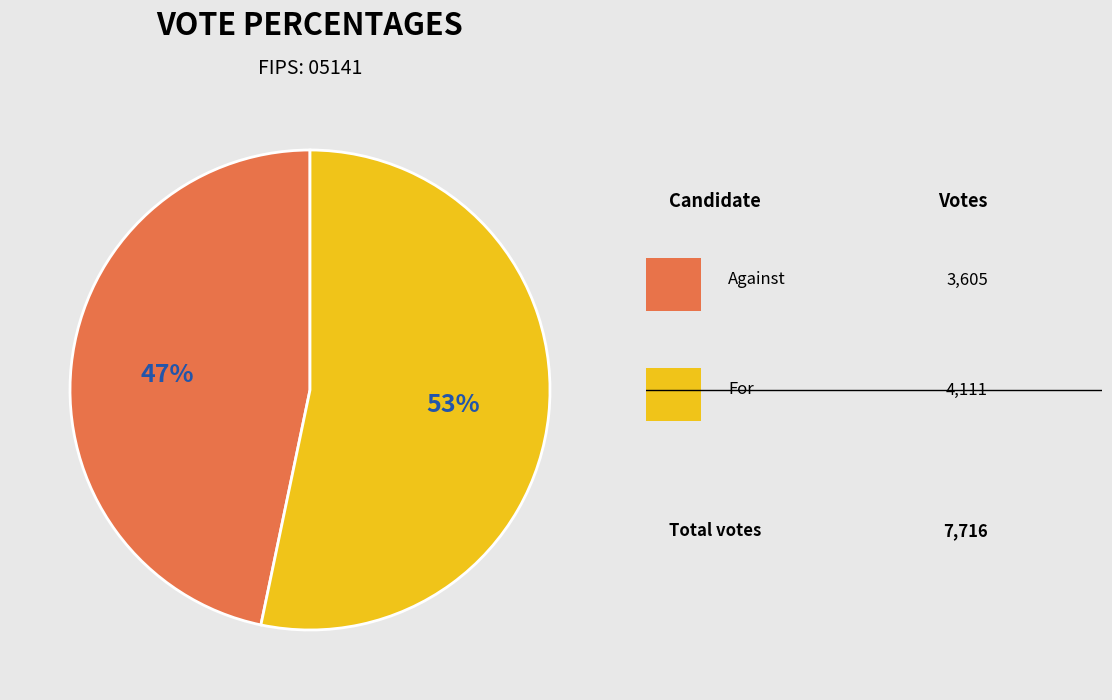

Does any single category account for the majority?

Yes